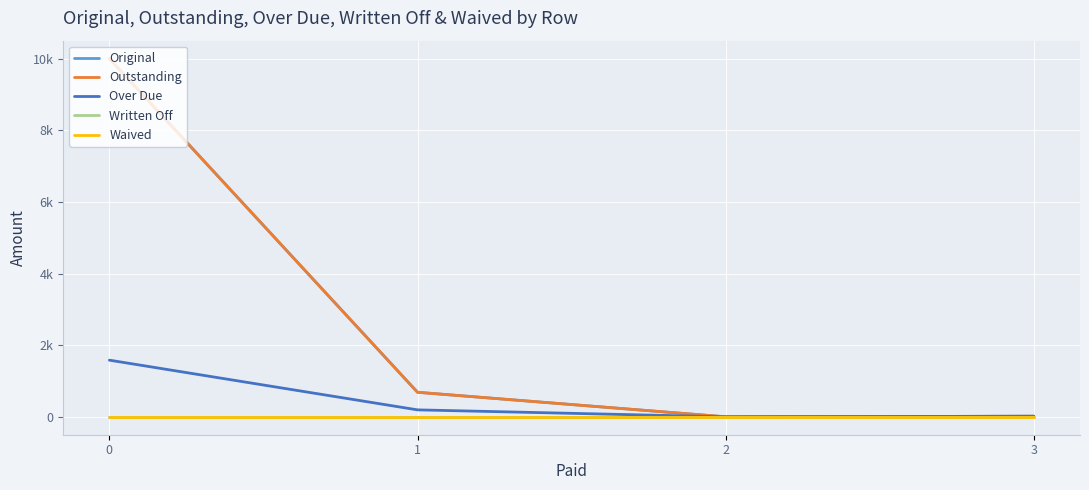

List the series in order of their peak value, highest first.

Original, Outstanding, Over Due, Written Off, Waived